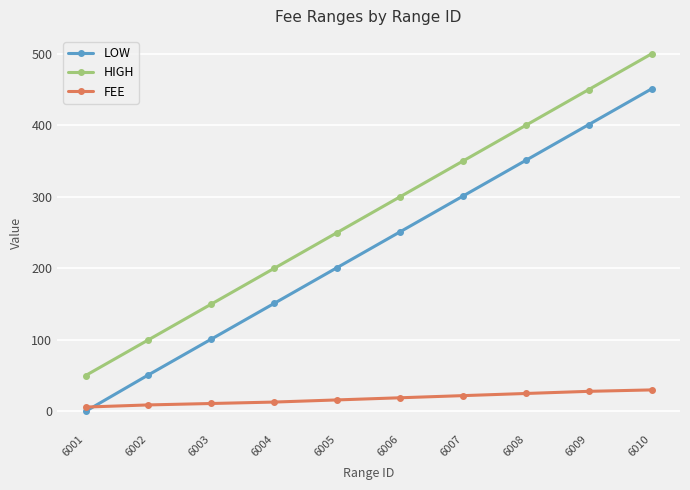

Does the chart display data point markers on the line(s)?

Yes